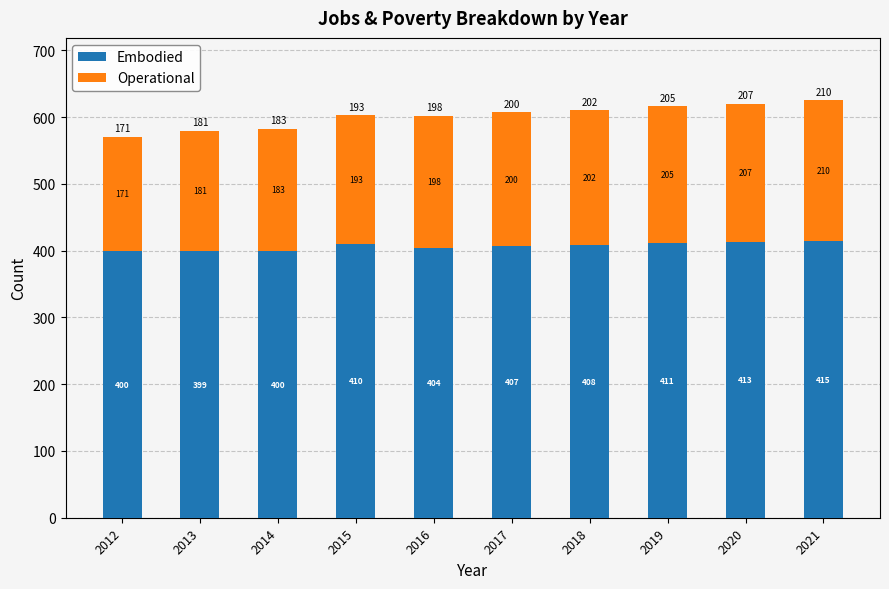

How many data points does each series have?

10